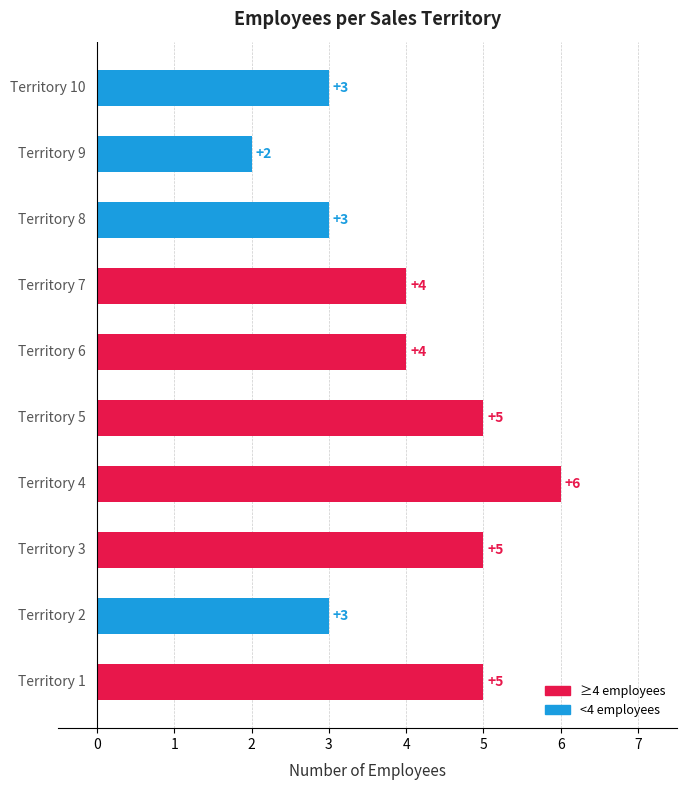

What is the maximum value shown in the chart?

6